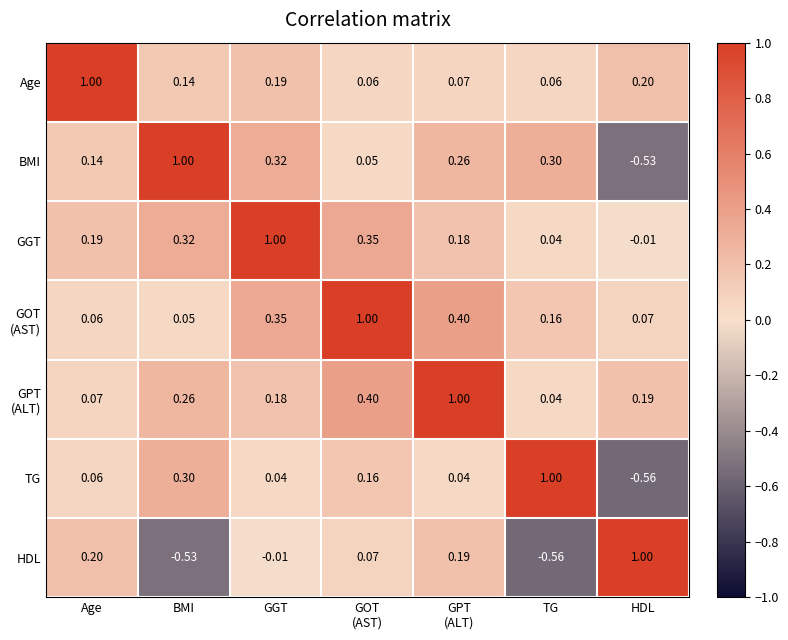

At which label does HDL reach its peak?

HDL